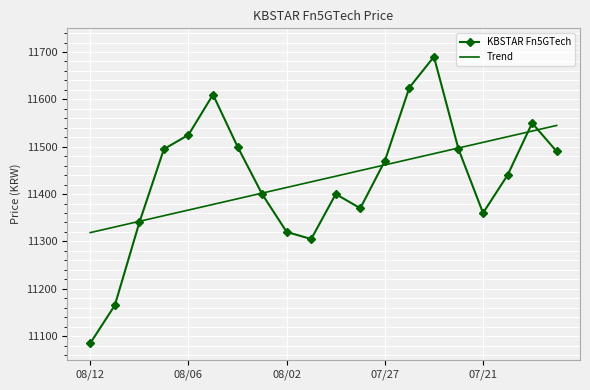

Which series ends up on top after the final intersection of KBSTAR Fn5GTech and Trend?

Trend